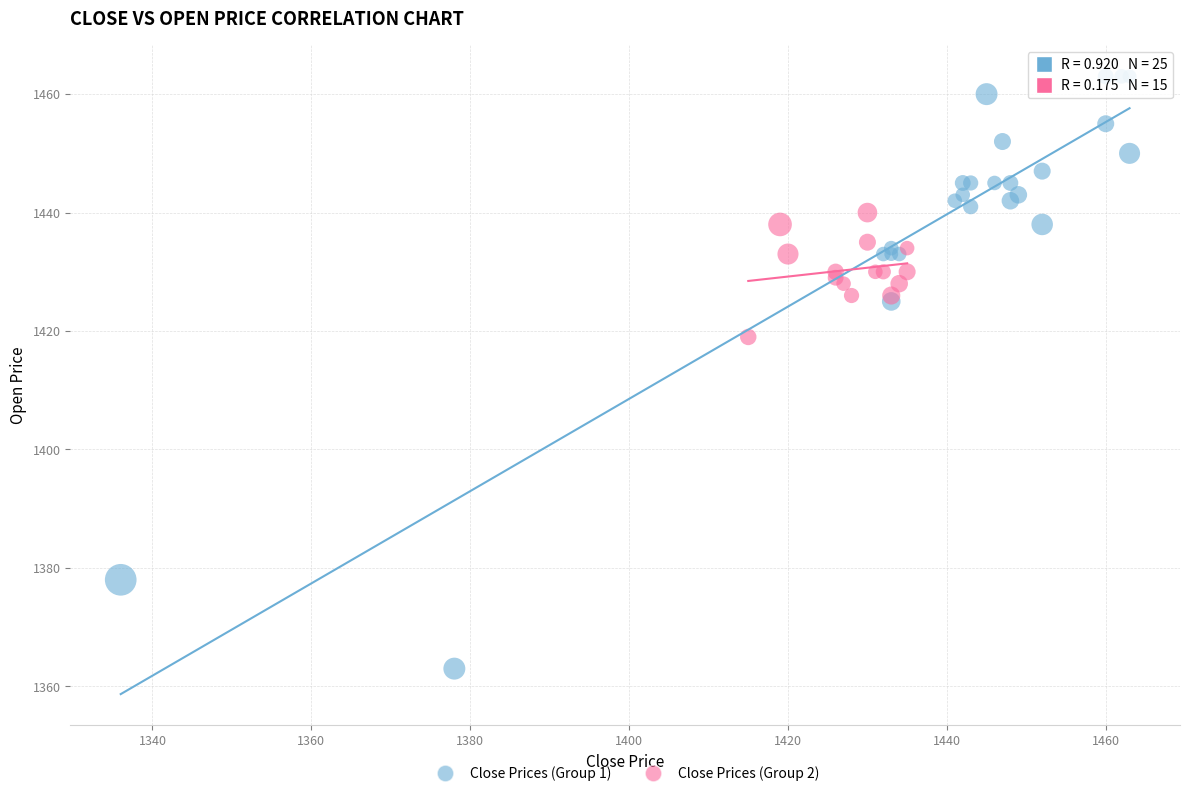

Which series reaches the minimum Y coordinate?

Close Prices (Group 1)